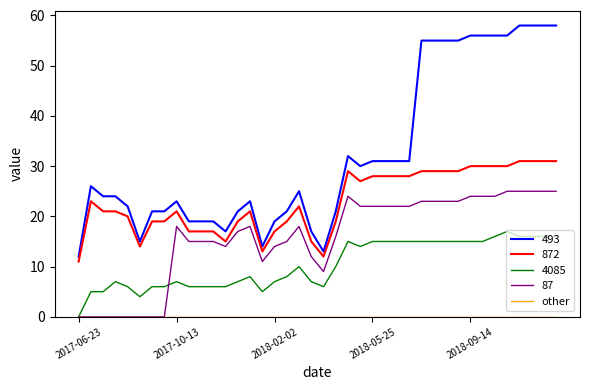

Which series has the largest range (max minus min)?

493